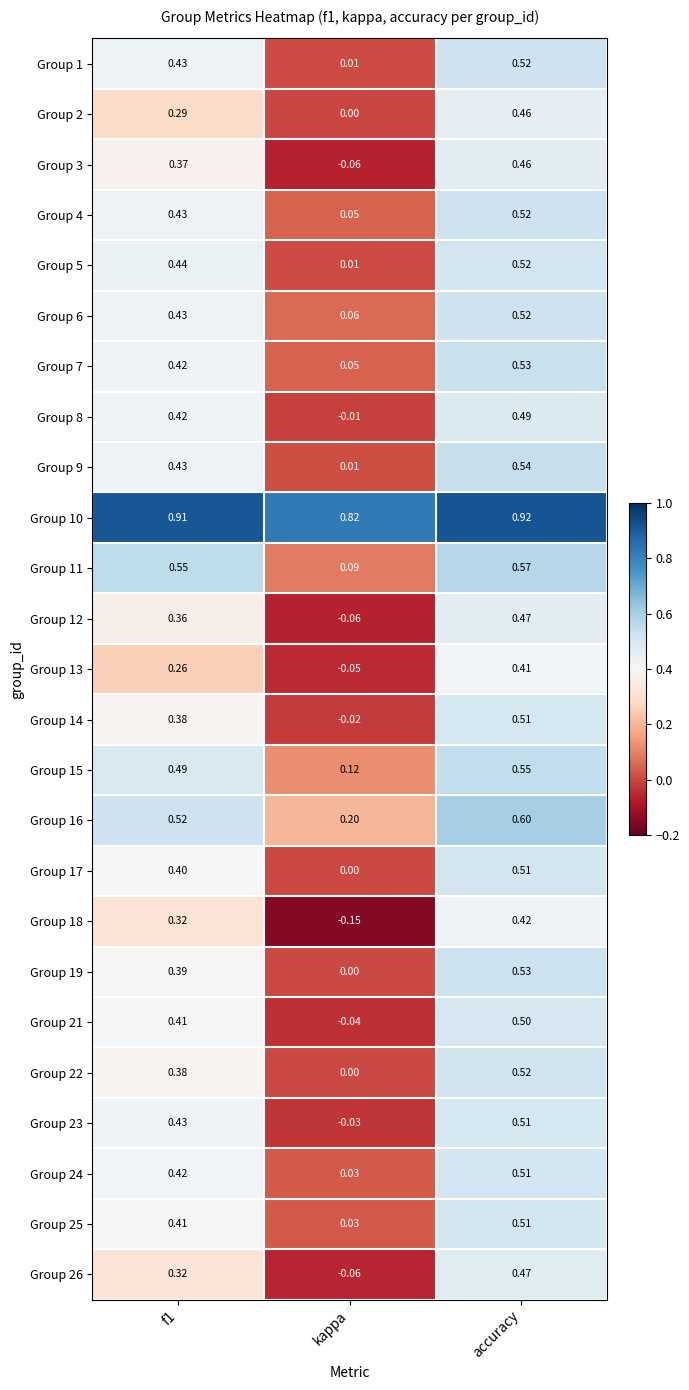

Is the value of Group 7 at kappa greater than the value of Group 19 at kappa?

Yes